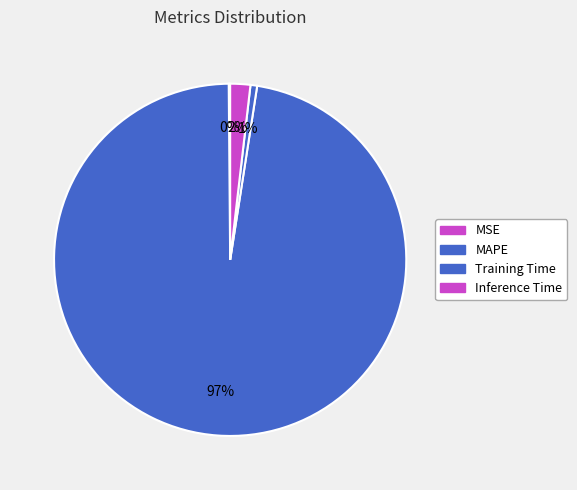

Which slice is the largest?

MAPE